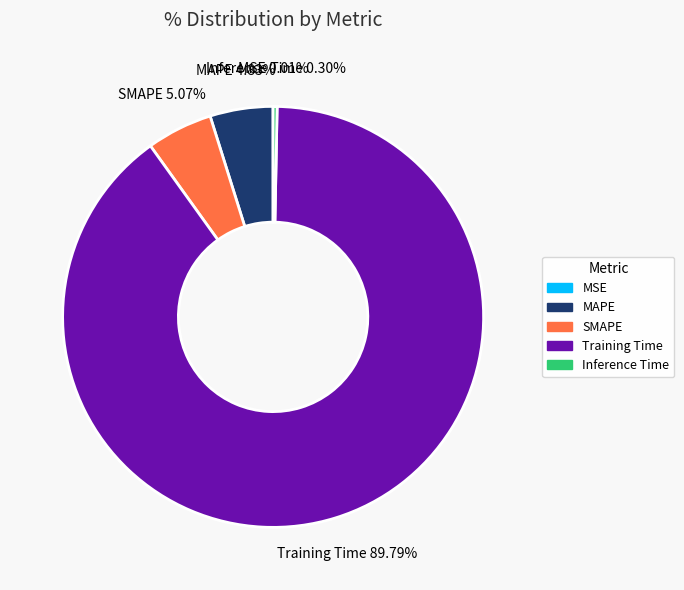

Is the sum of Inference Time and Training Time greater than half?

Yes